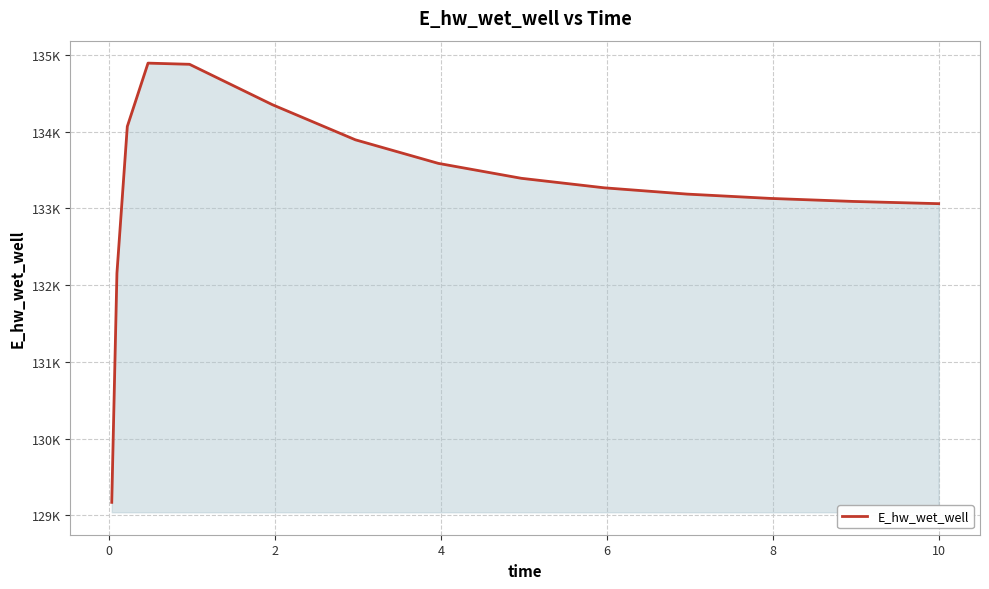

Does the chart display data point markers on the line(s)?

No